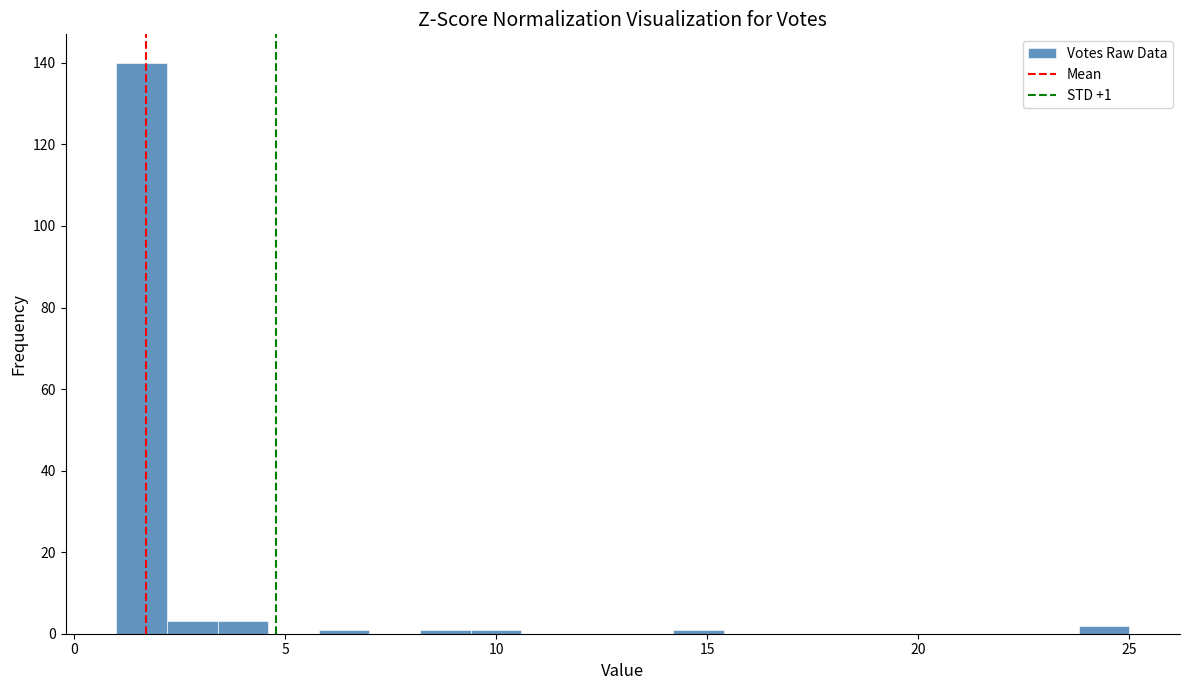

Around what value on the x-axis is the tallest bar? Give the approximate position of its centre, as read against the axis.

1.5